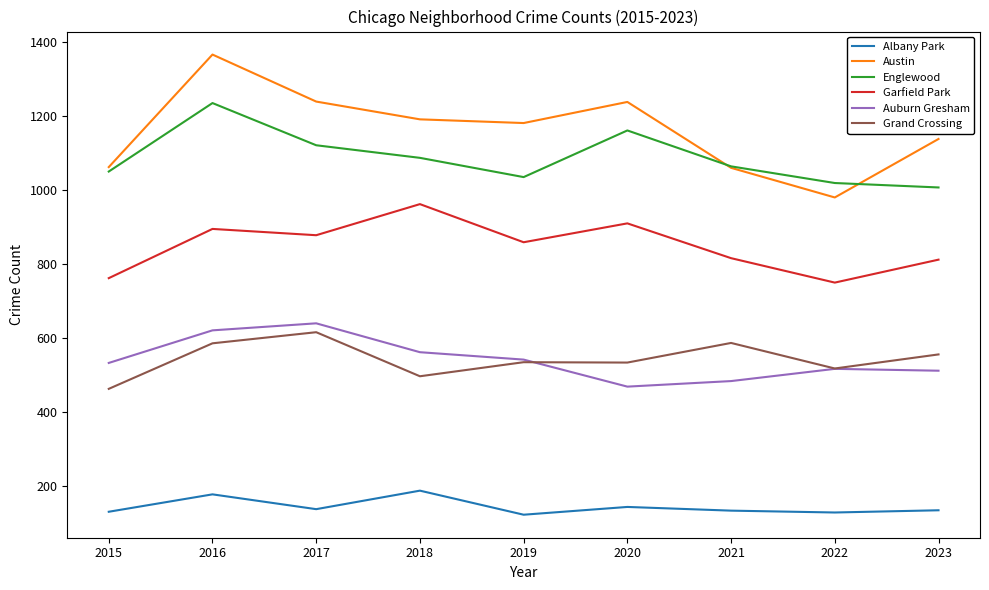

How many distinct data groups are displayed?

6